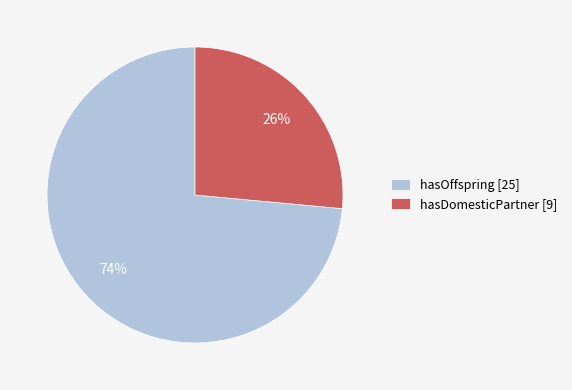

The hasDomesticPartner slice represents 16% of the pie. True or false?

False